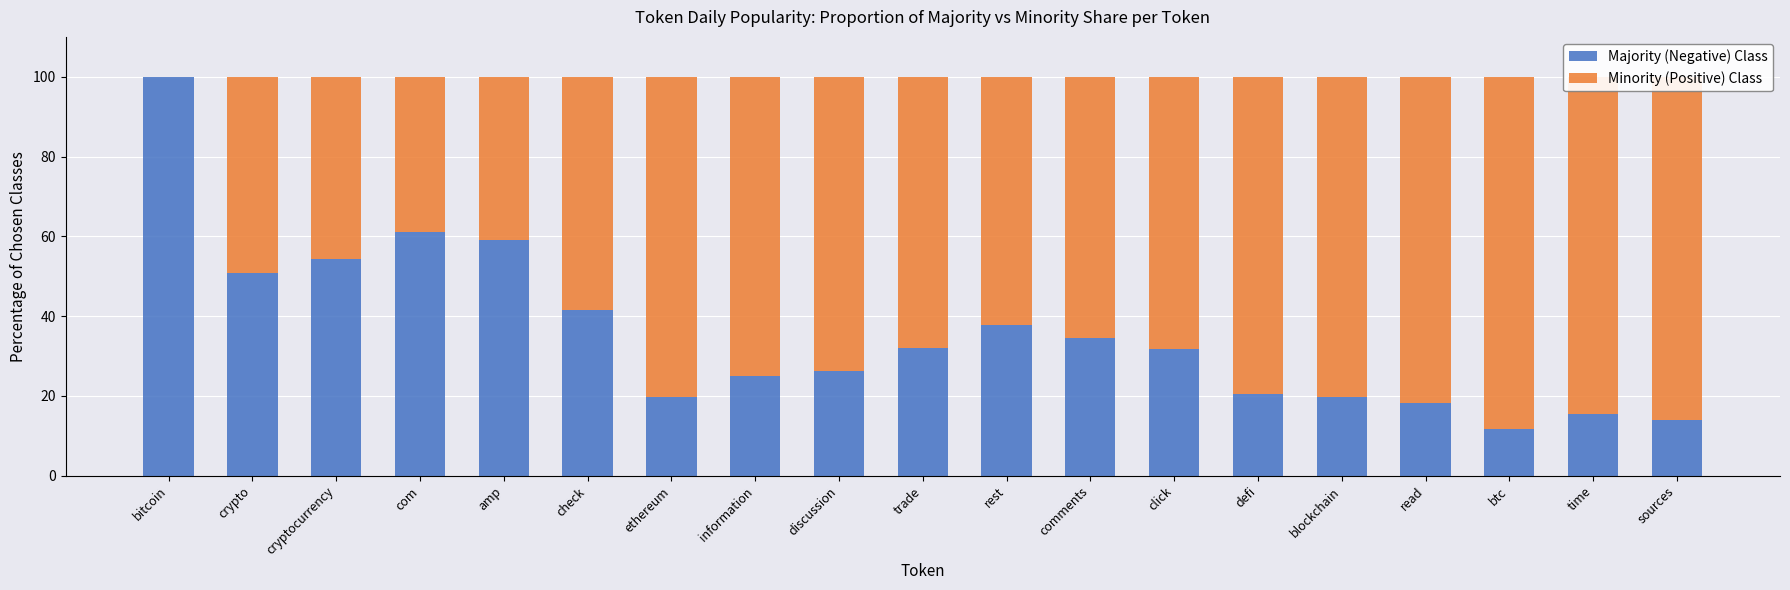

Count the number of categories in the chart.

19